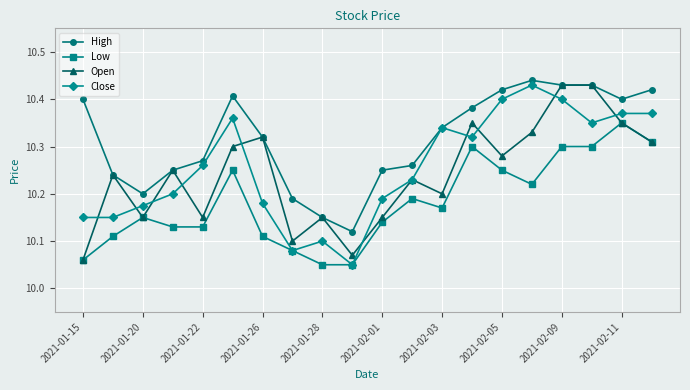

Count the High values in the range 10 to 11.

20